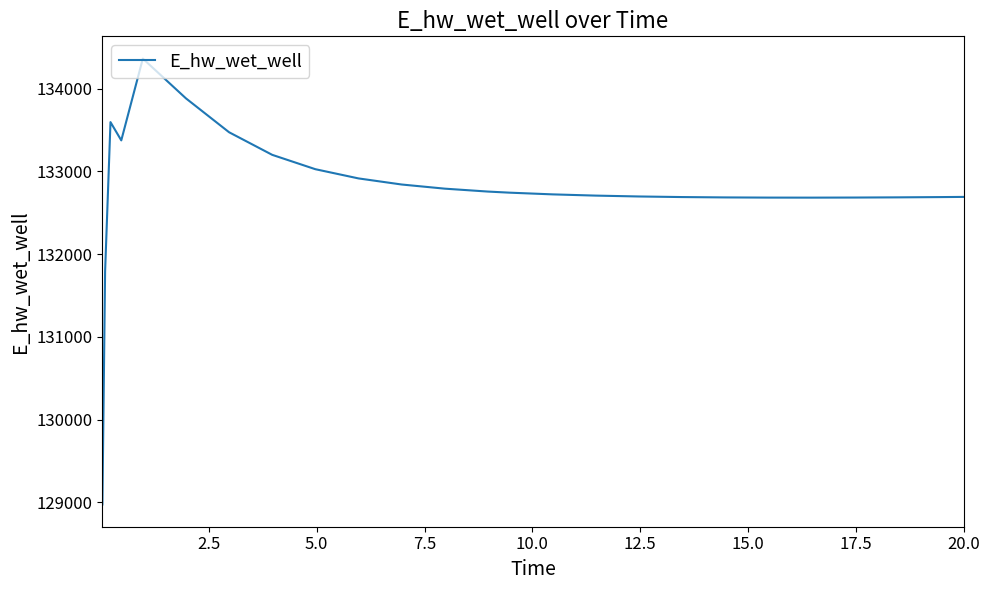

What is the smallest value displayed?

128975.5